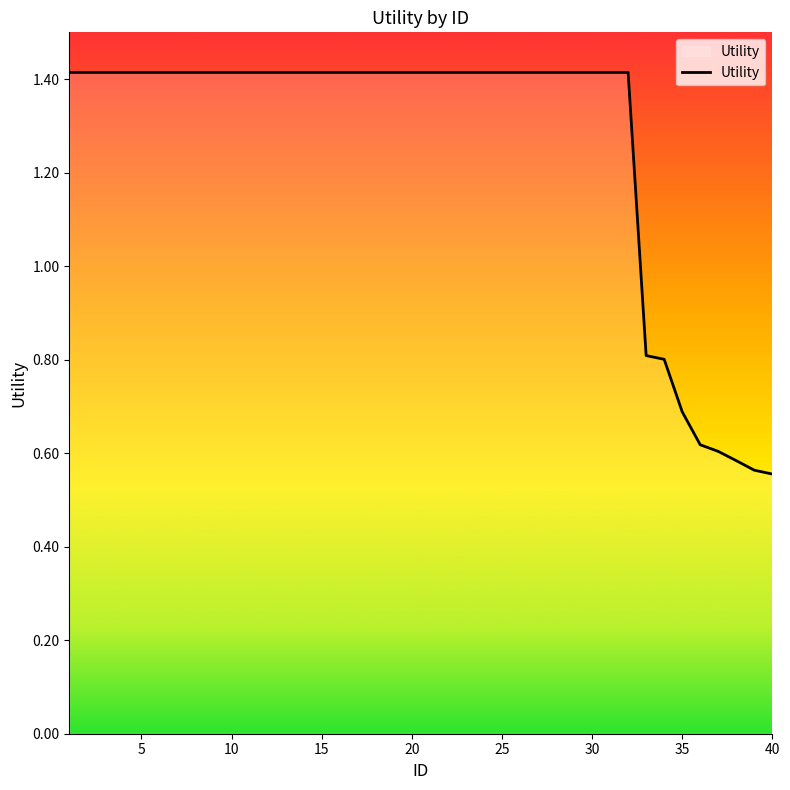

What is the greatest value displayed?

1.4